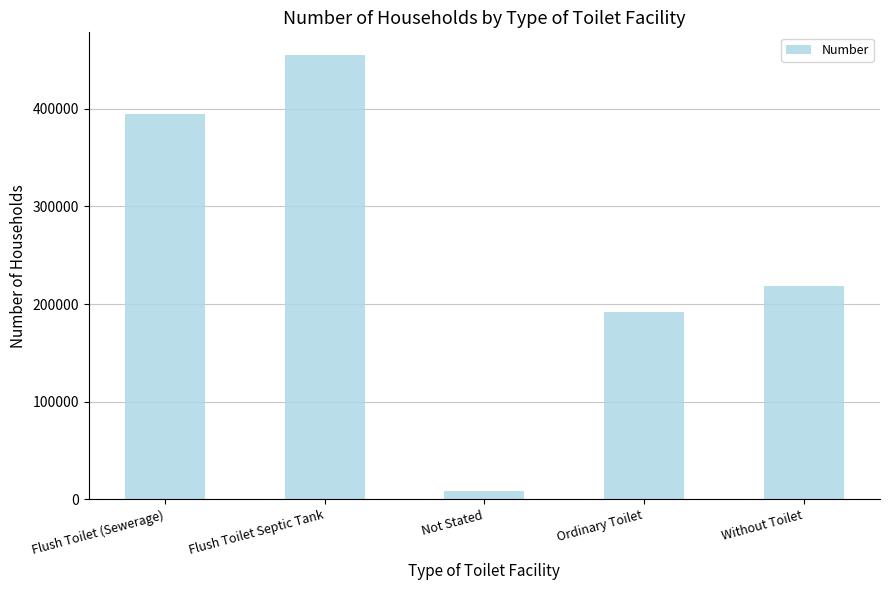

What is the difference between the values at Ordinary Toilet and Without Toilet?

26074